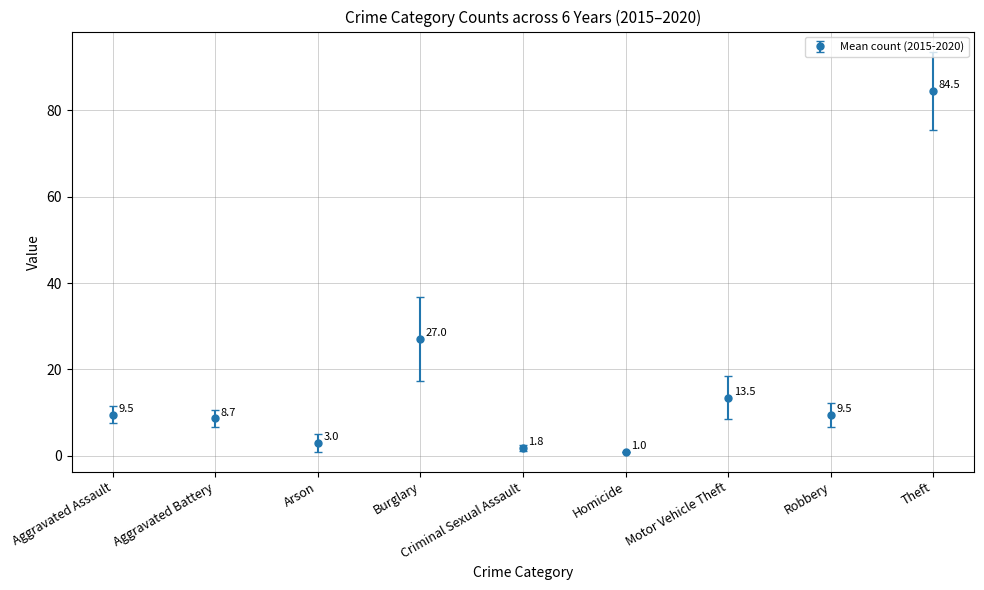

True or false: the data shows 21.3 at Motor Vehicle Theft.

False